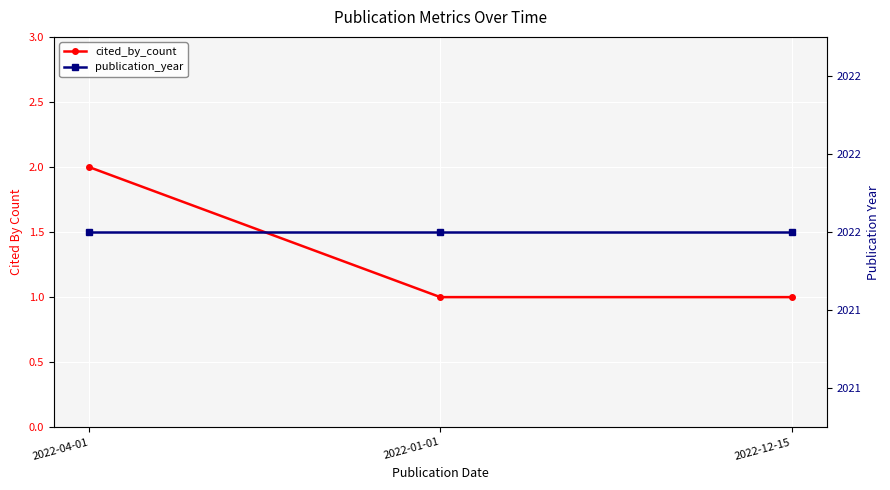

List the series in order of their peak value, lowest first.

cited_by_count, publication_year